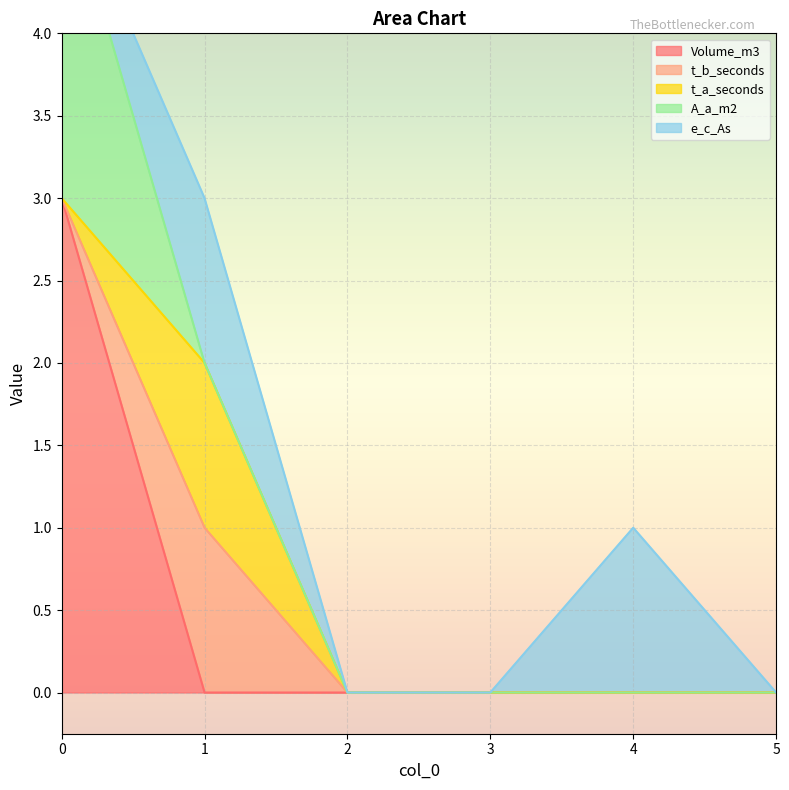

Count the A_a_m2 values in the range 0 to 1.

5